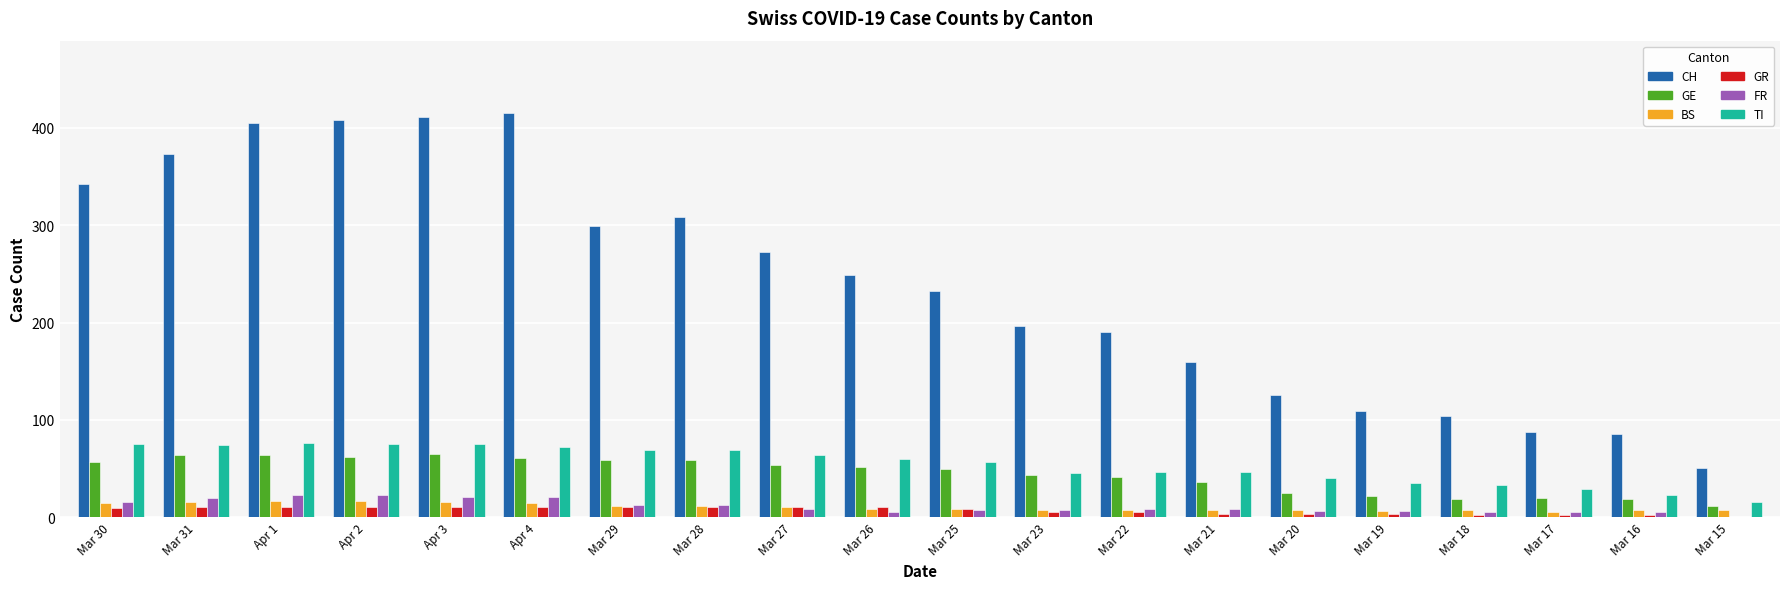

Which series has the largest total across all categories?

CH